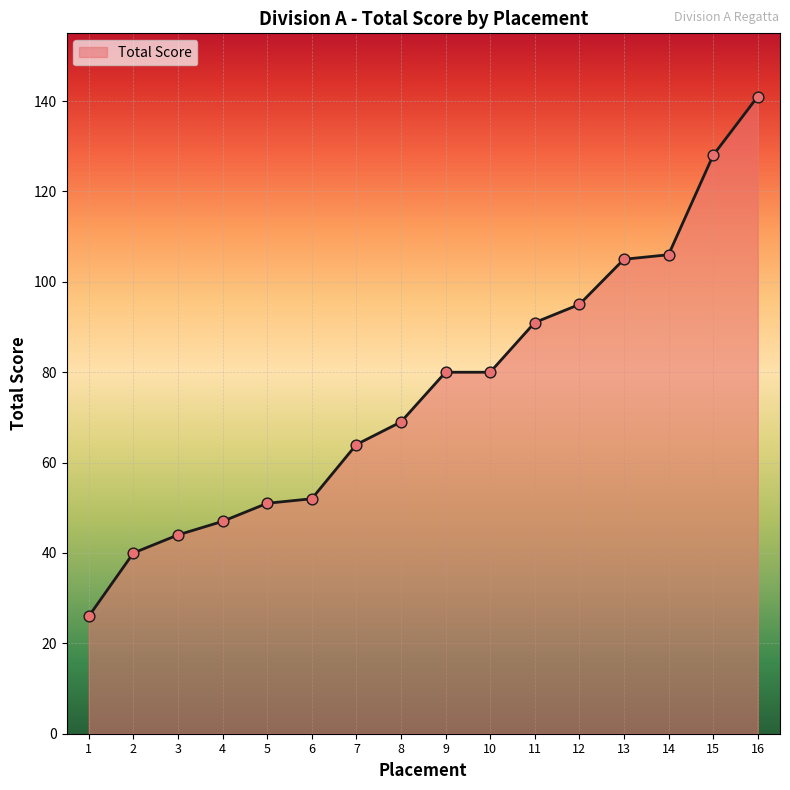

Approximately how many times larger is the value at 9 compared to 5?

1.6